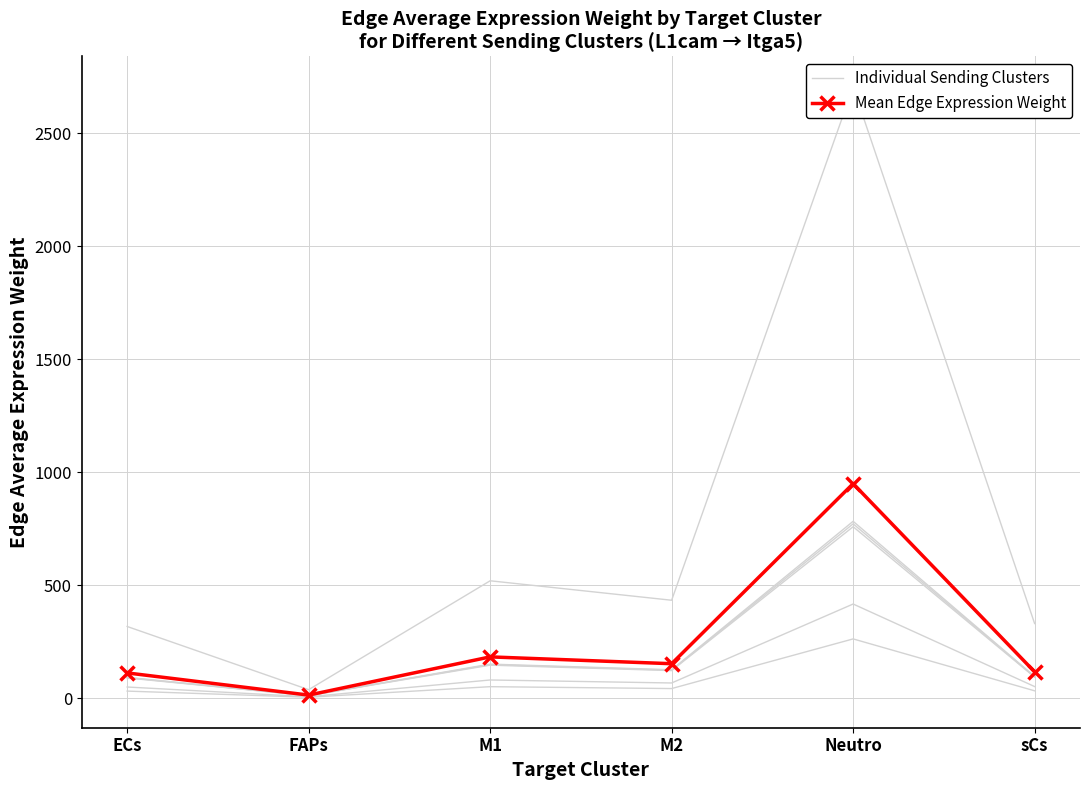

What is the spread (max minus min) of values at M1?

102.2